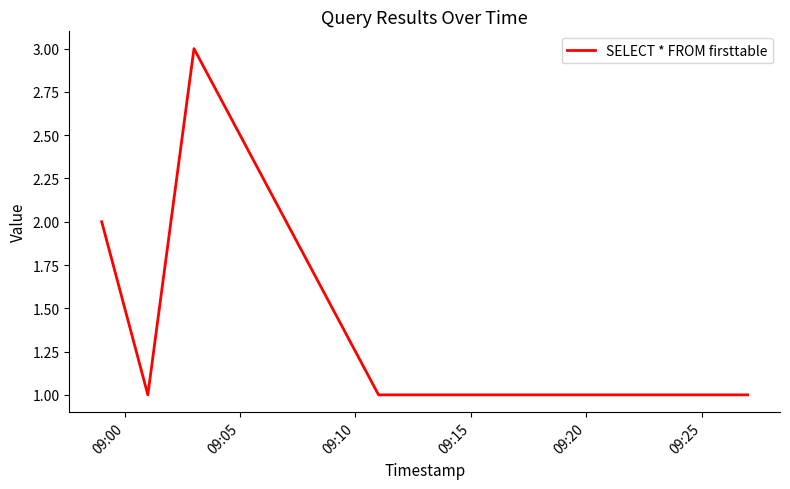

What is the maximum value shown in the chart?

3